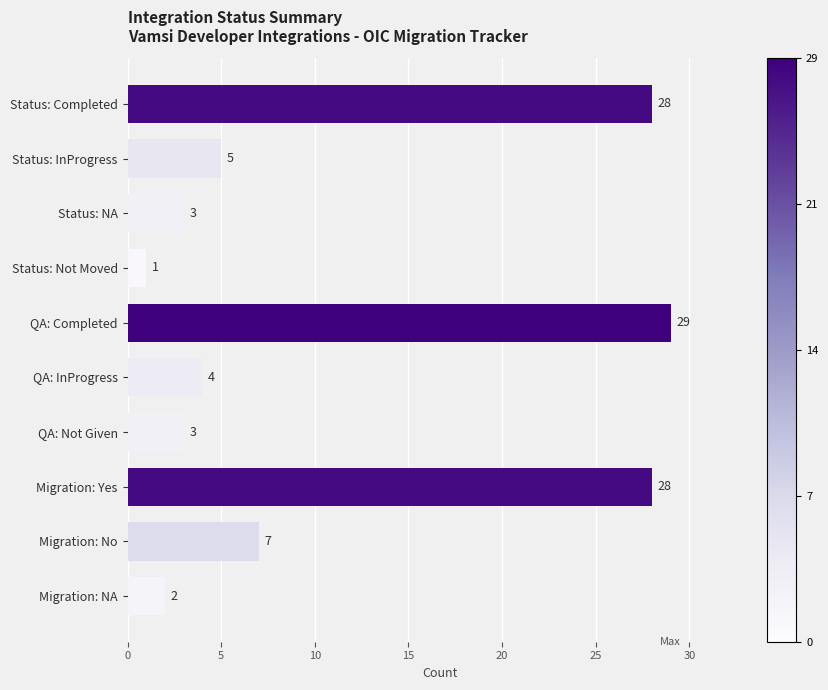

What is the maximum value shown in the chart?

29